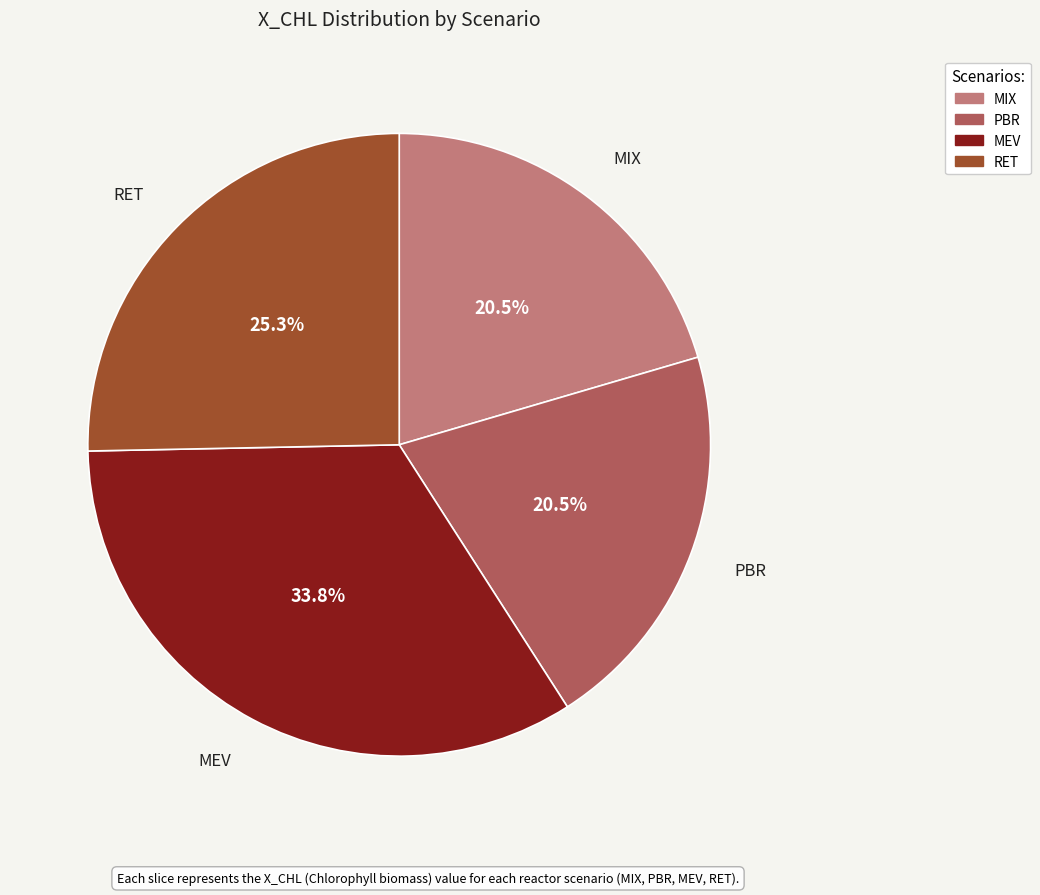

Which has a higher value, MEV or PBR?

MEV